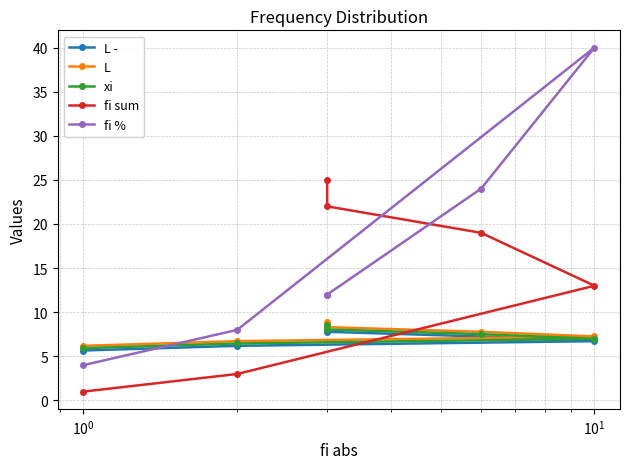

How many lines are shown in the chart?

5